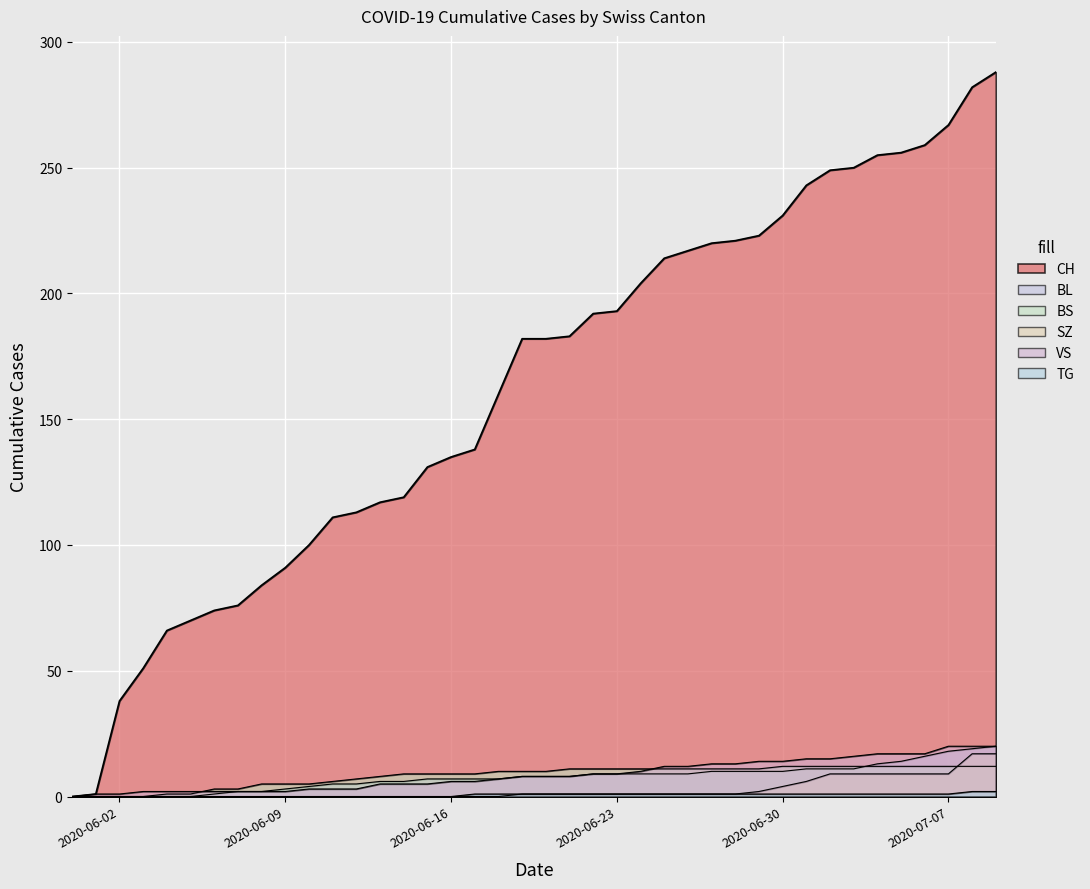

Is the value of BS at 37 greater than the value of SZ at 31?

Yes